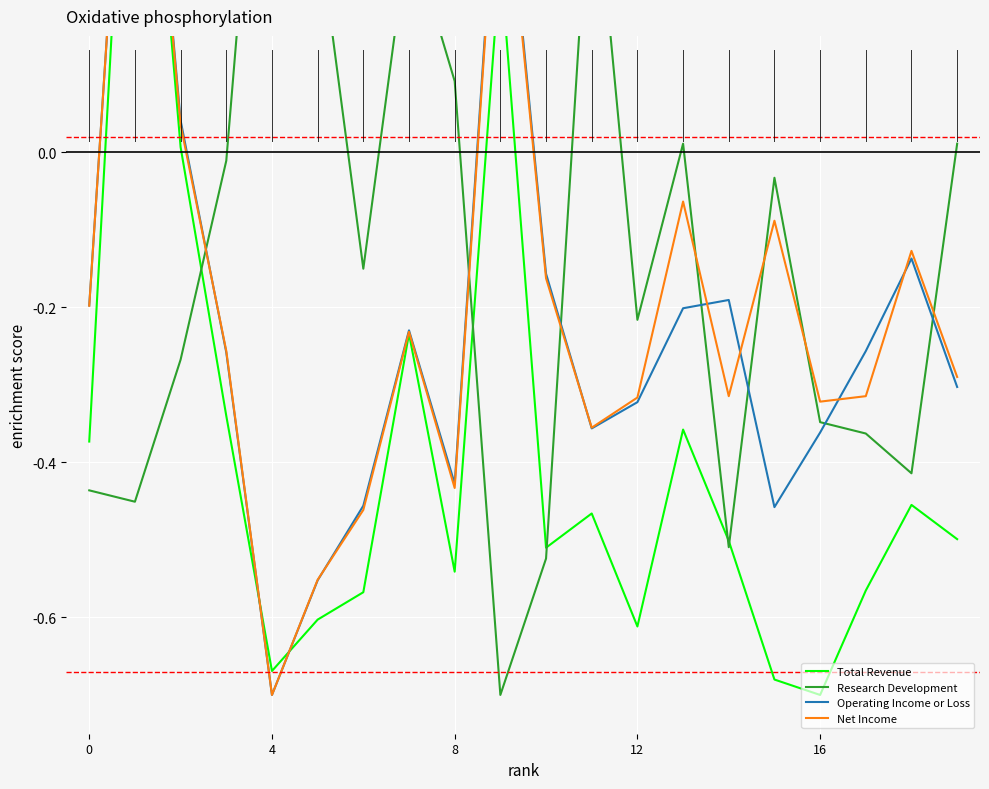

What is the sum of the Research Development values at 9 and 5?

-0.4